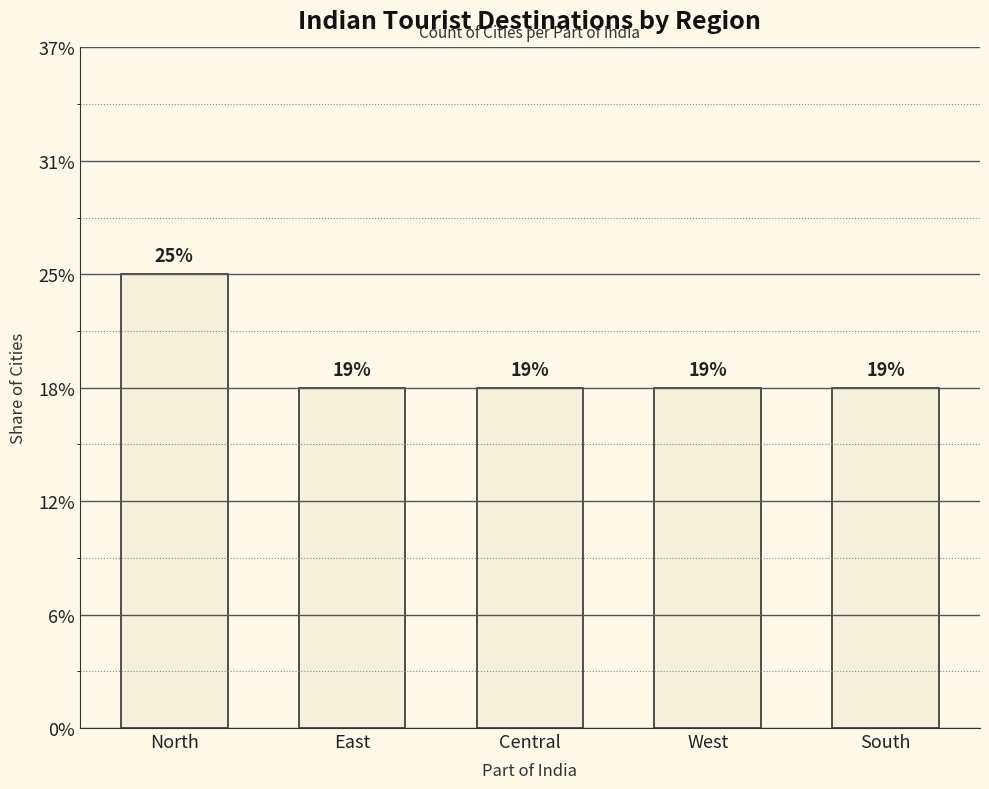

How many values are between 3 and 4?

5